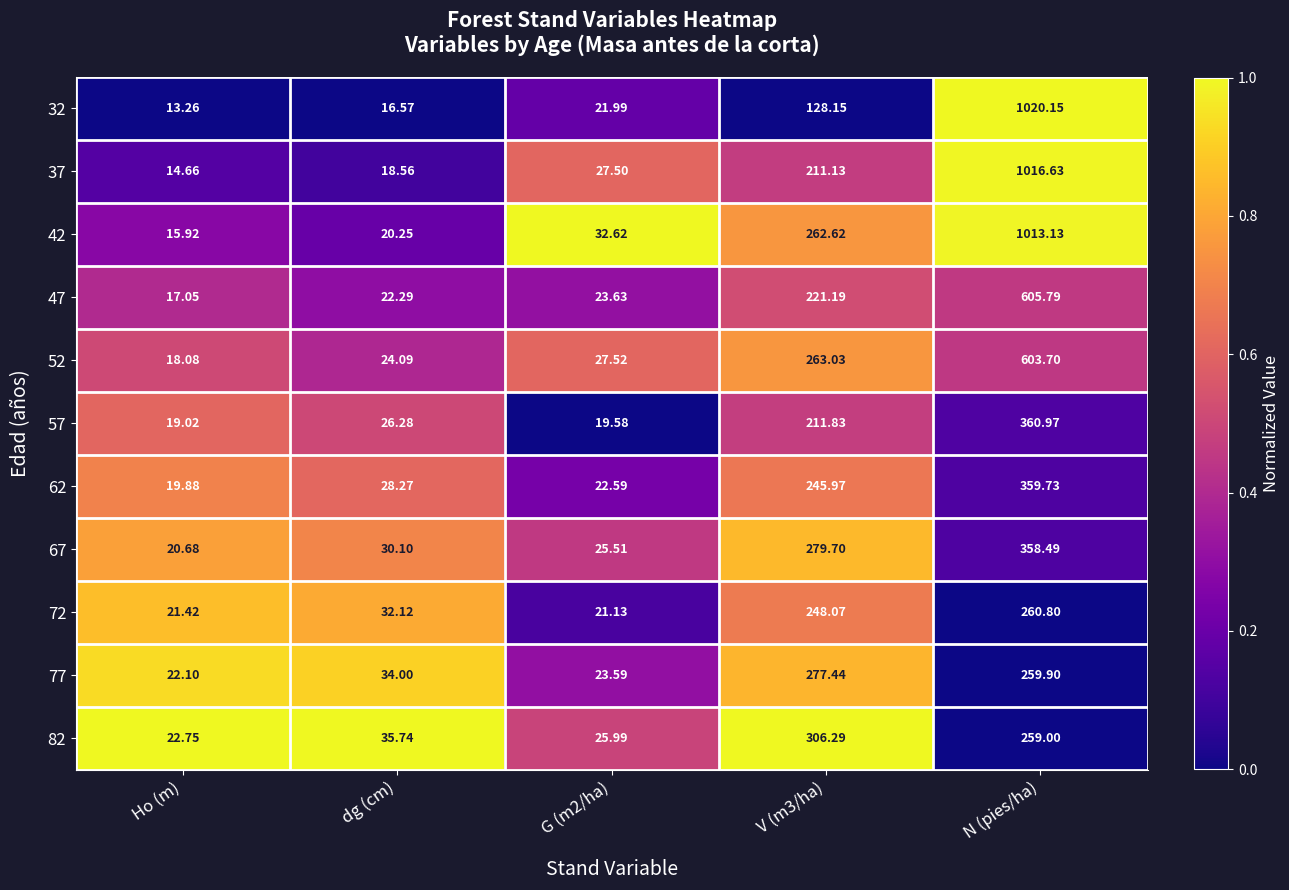

Is the value of 62 at V (m3/ha) greater than the value of 37 at N (pies/ha)?

No